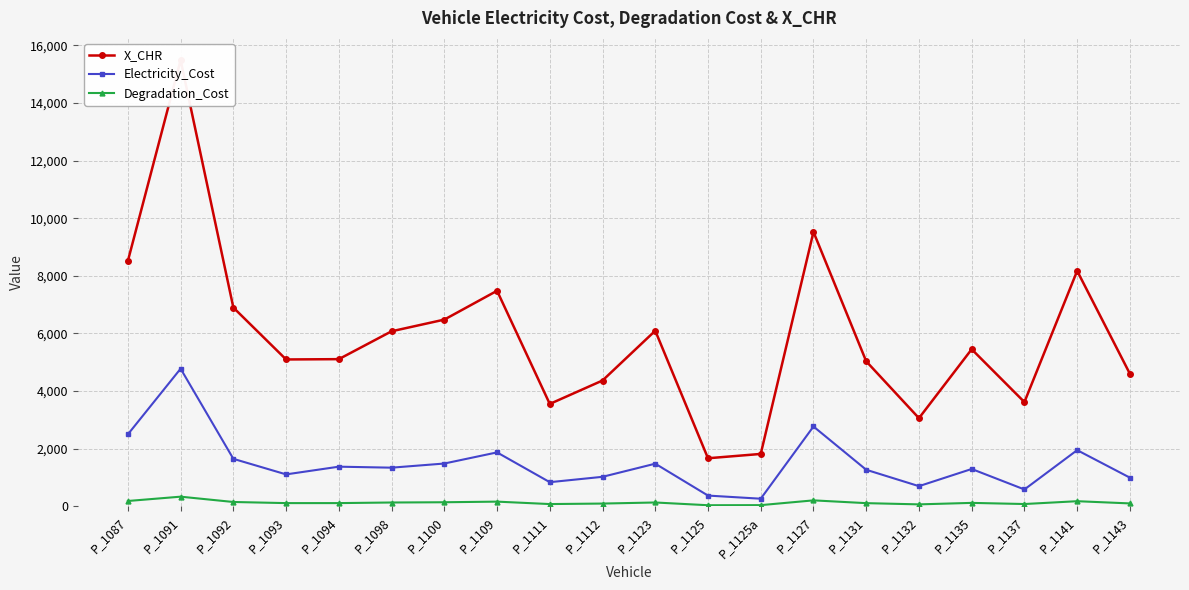

How many data points in Electricity_Cost are above 1339?

10